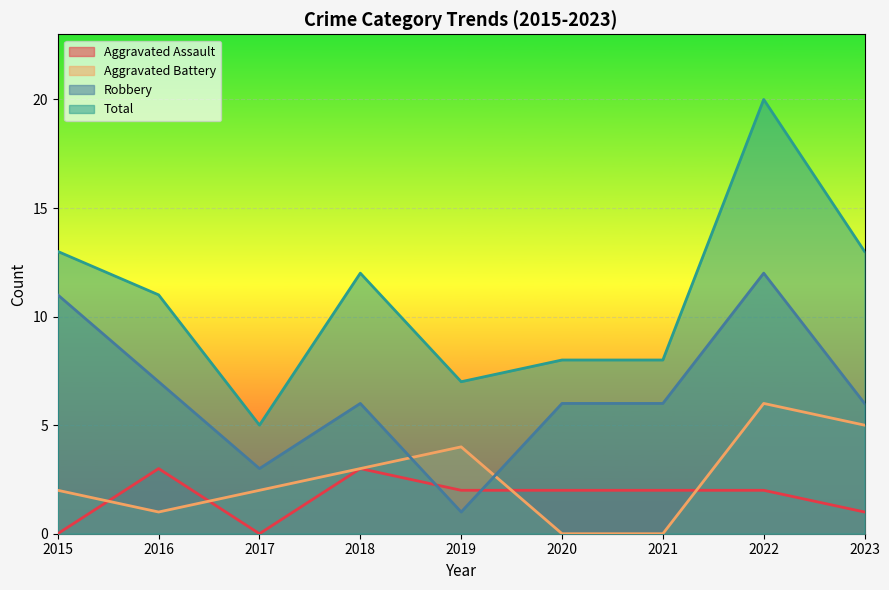

What is the difference between the highest and lowest values at 2020?

8